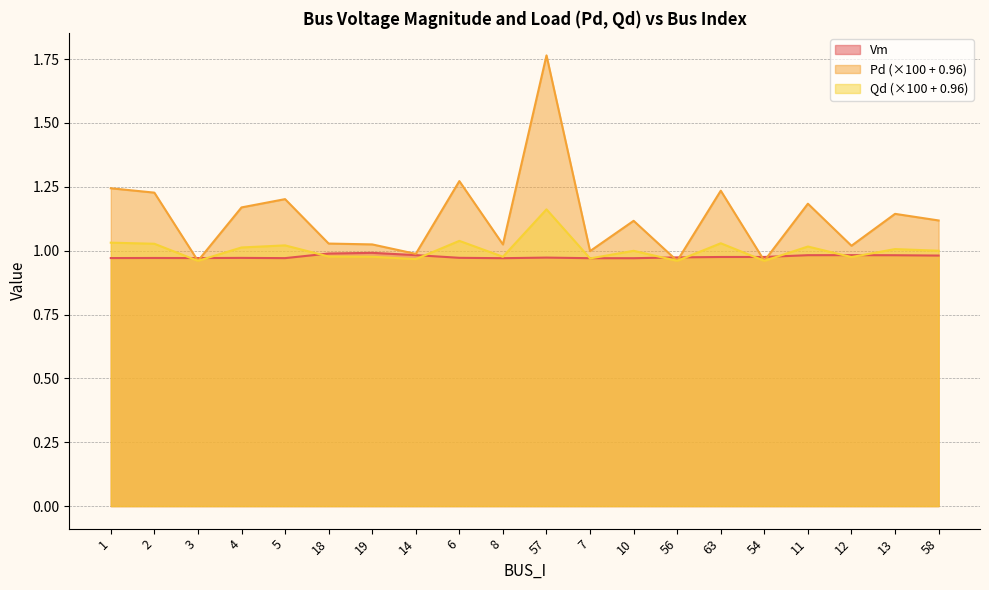

Which series has the widest spread of values?

Pd (×100 + 0.96)